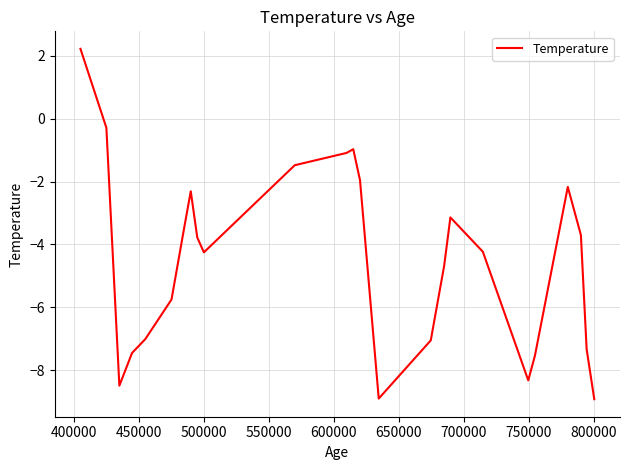

What is the minimum value shown in the chart?

-8.9